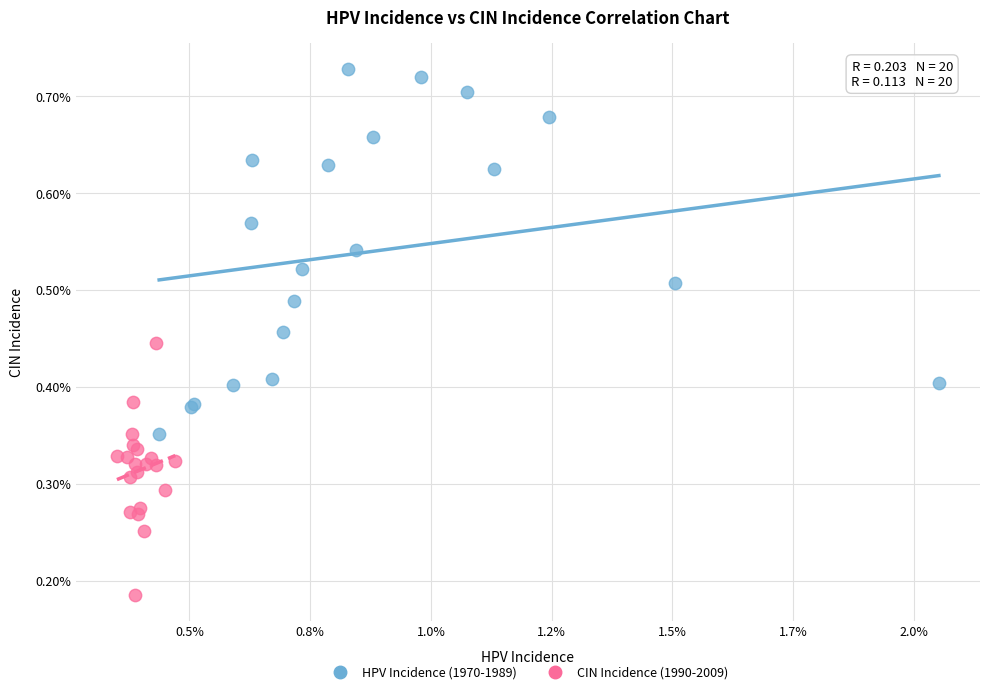

Which series contains the highest Y value?

HPV Incidence (1970-1989)